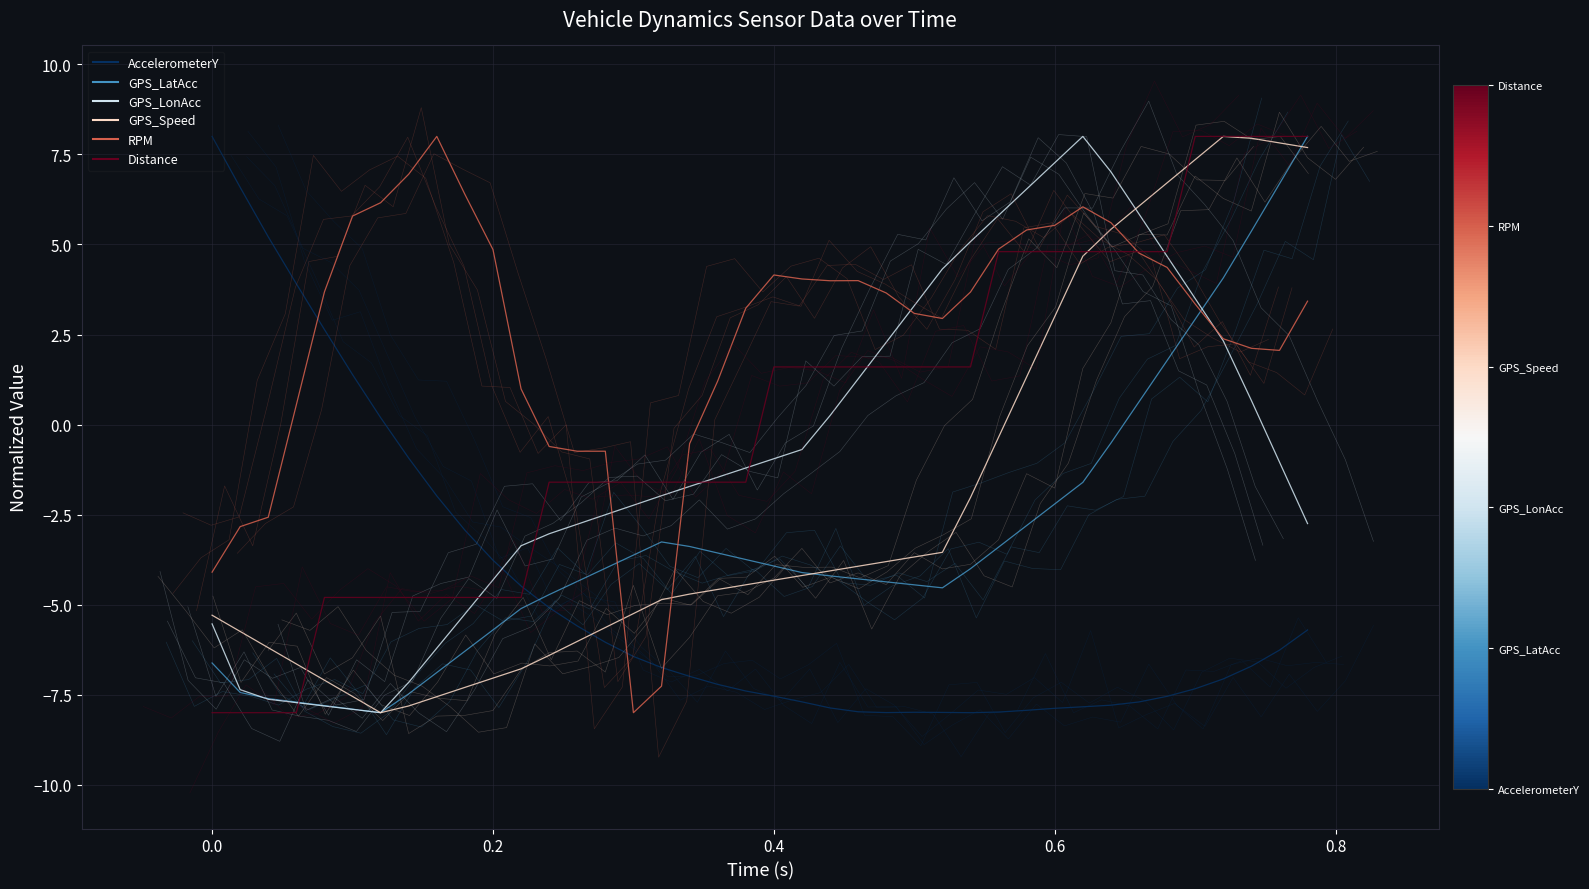

True or false: AccelerometerY and GPS_LonAcc cross at least once.

True